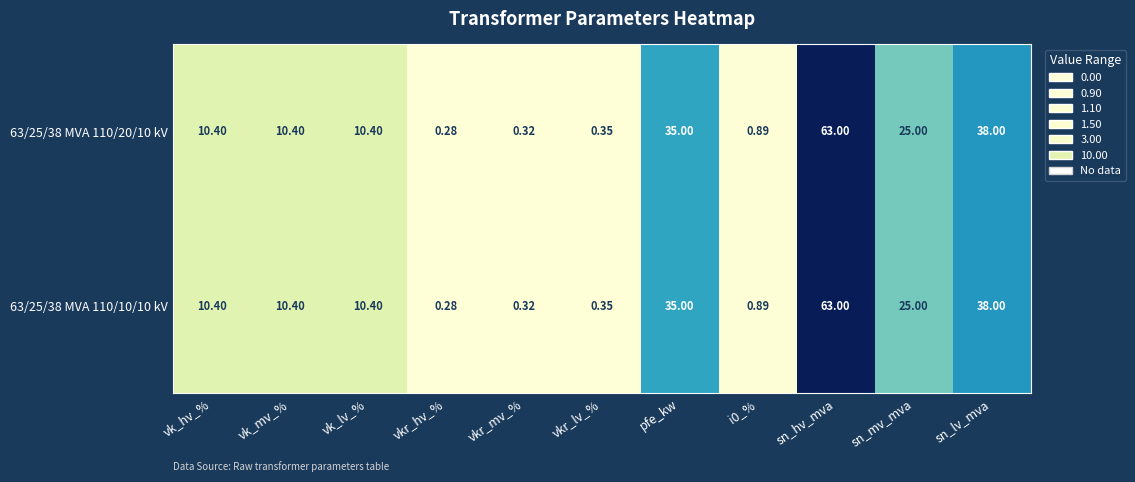

At which label does 63/25/38 MVA 110/20/10 kV first exceed 10?

vk_hv_%